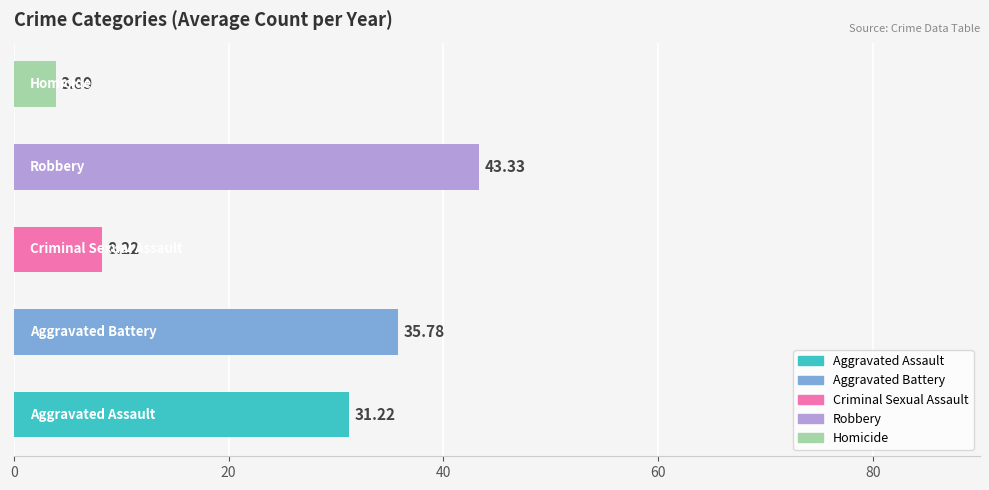

Which series has the largest total across all categories?

Robbery